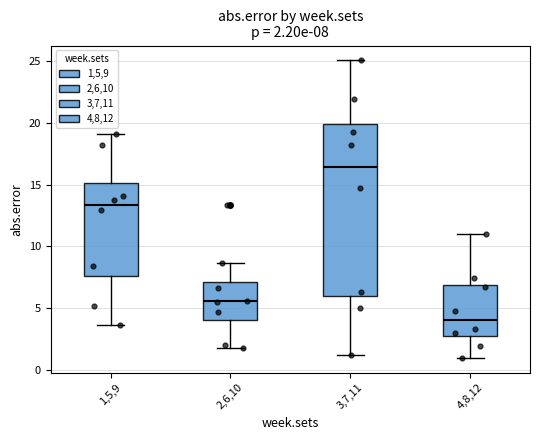

Comparing the boxes themselves (not the whiskers), which one is the tallest?

3,7,11